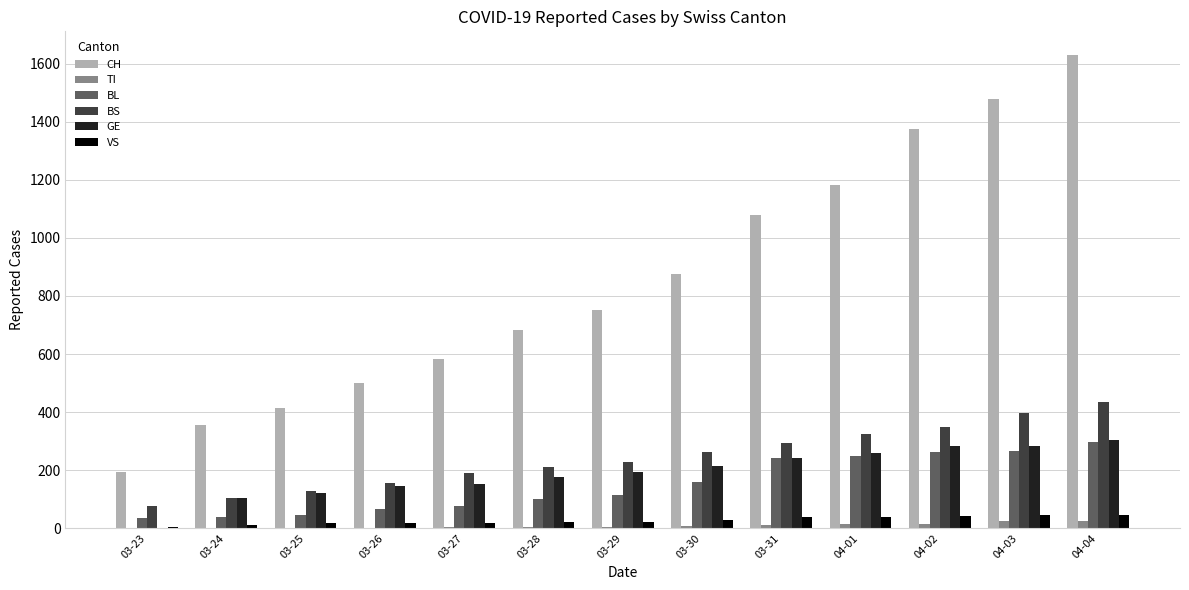

What are all the series names shown in the legend?

CH, TI, BL, BS, GE, VS